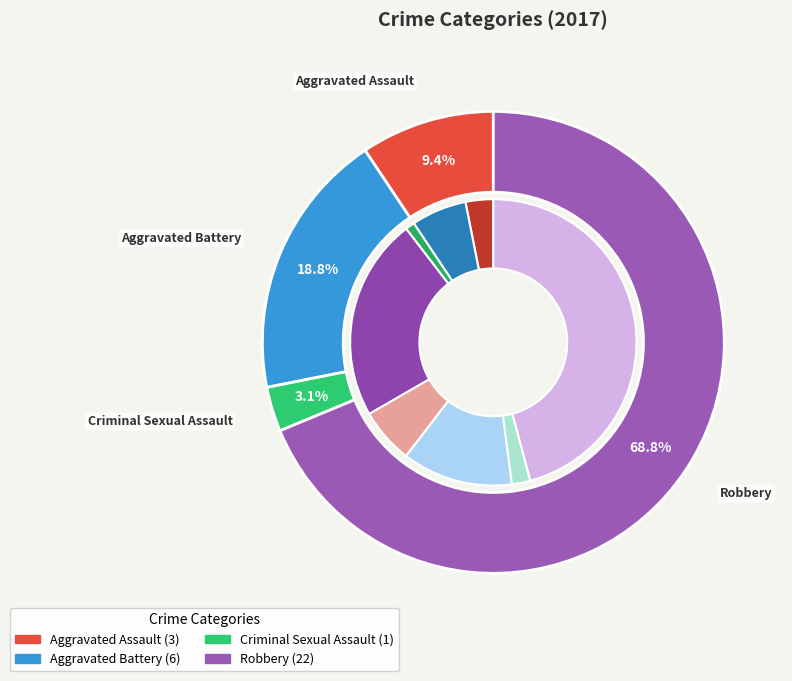

What percentage is the Robbery slice, to the nearest percent?

69%